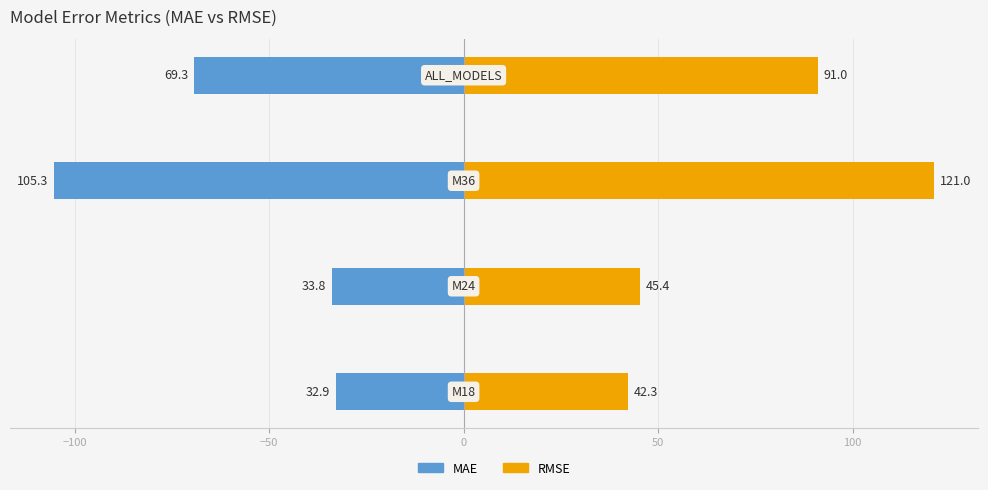

How many groups of bars are there?

4